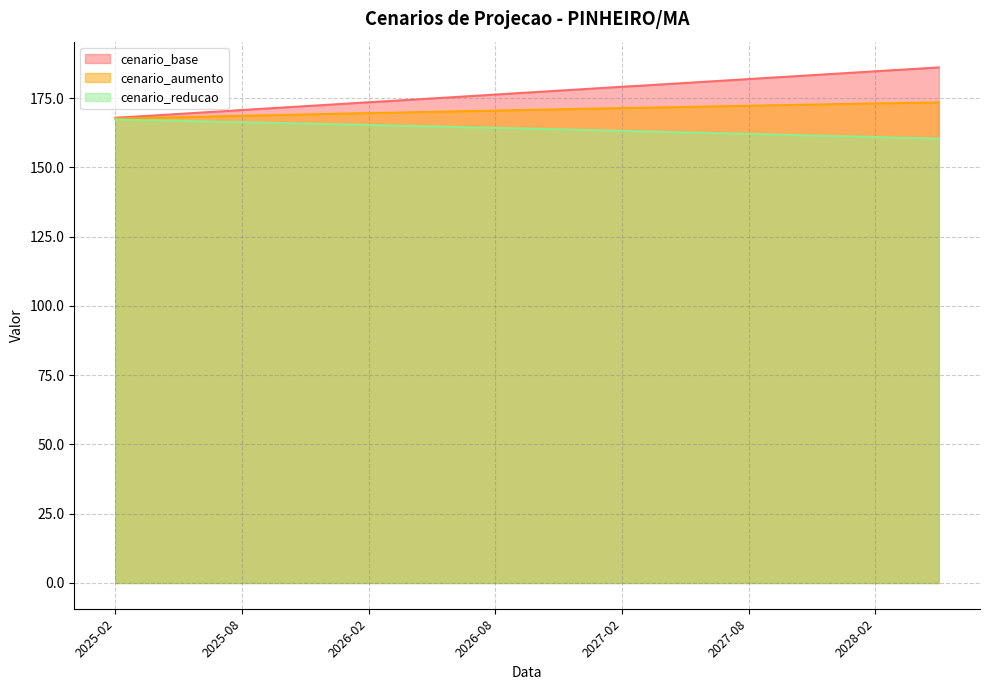

How many lines are shown in the chart?

3